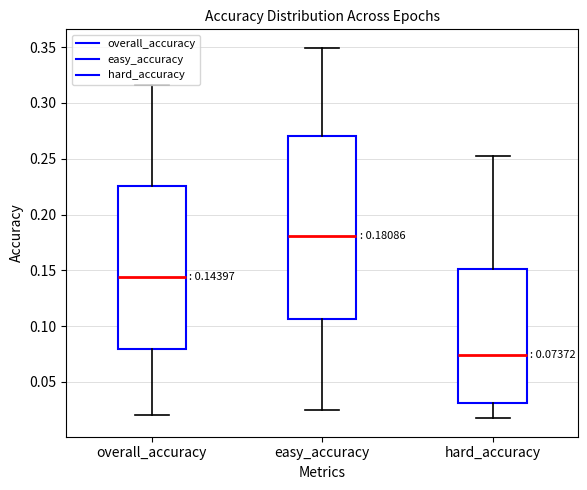

Comparing the boxes themselves (not the whiskers), which one is the tallest?

easy_accuracy